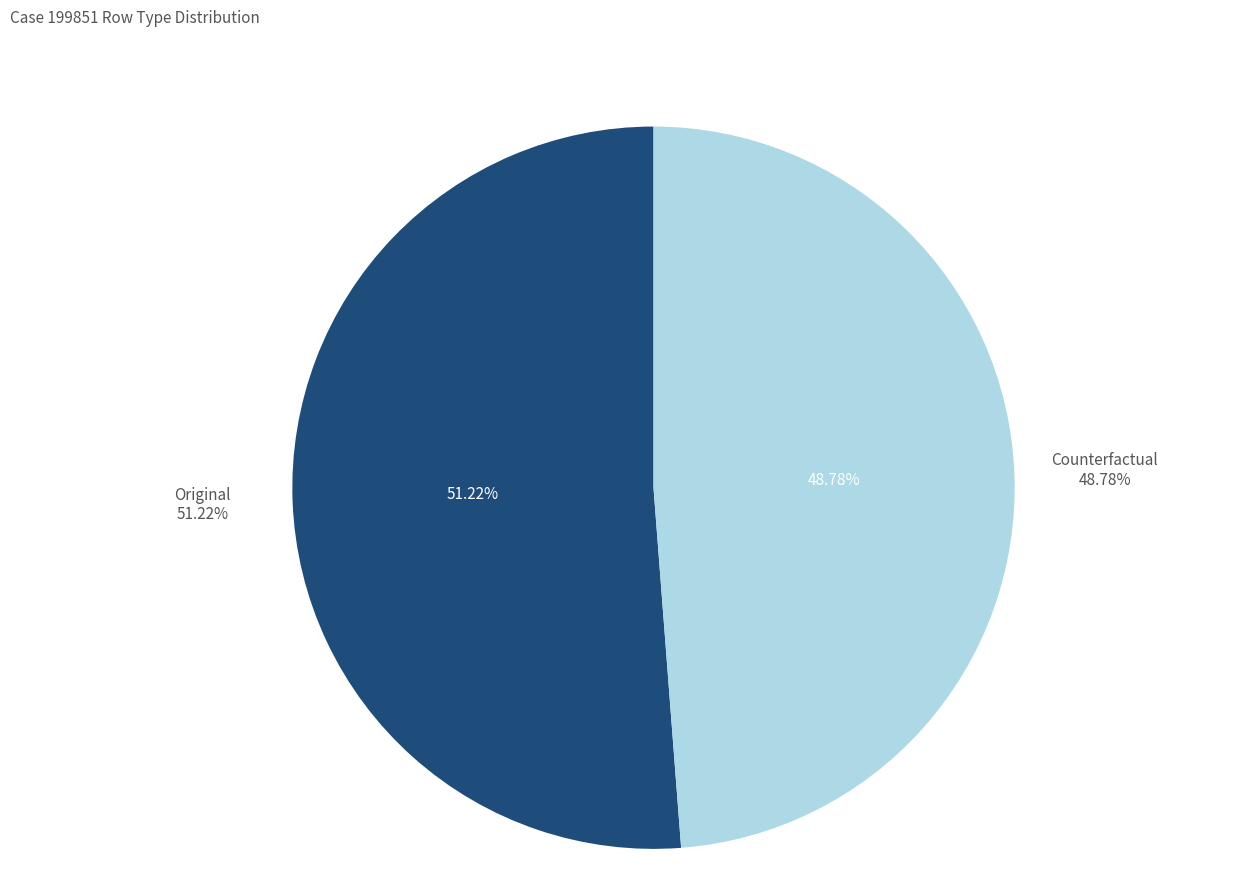

Count the number of slices in the pie.

2